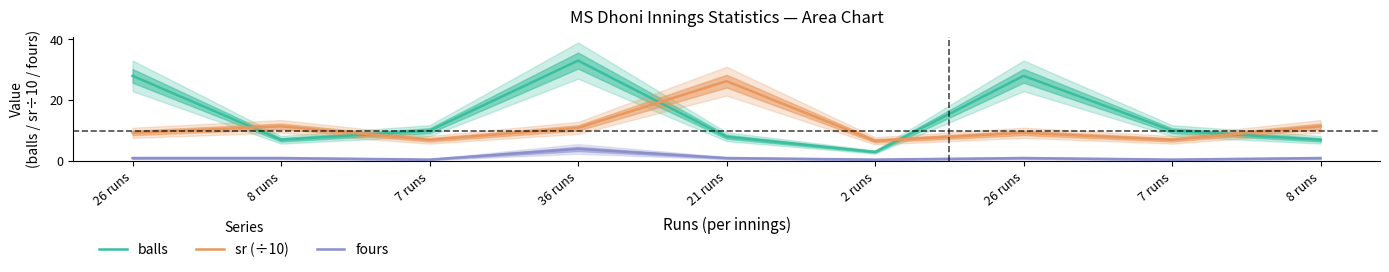

What value does the sr (÷10) series have at 36 runs?

10.9